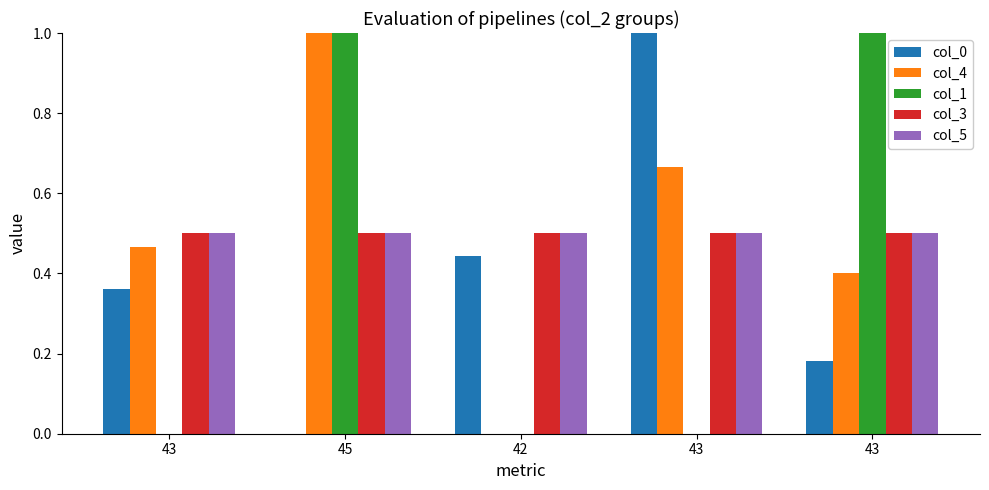

List the labels in order of col_1 value, largest first.

45, 43, 43, 42, 43